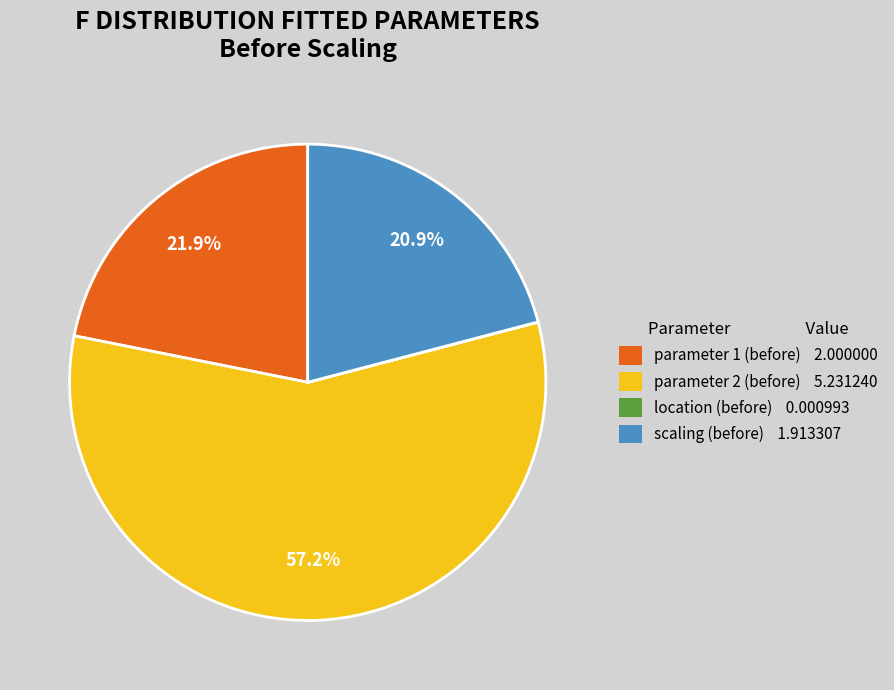

Combined, what portion of the pie is scaling (before) and parameter 1 (before)?

42.8%